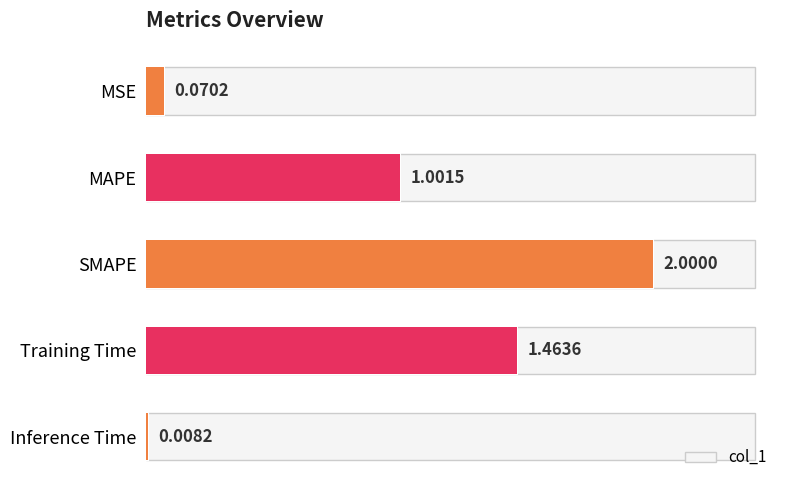

Reading left to right, extract all data points from this chart.

0.1	1.0	2.0	1.5	0.0